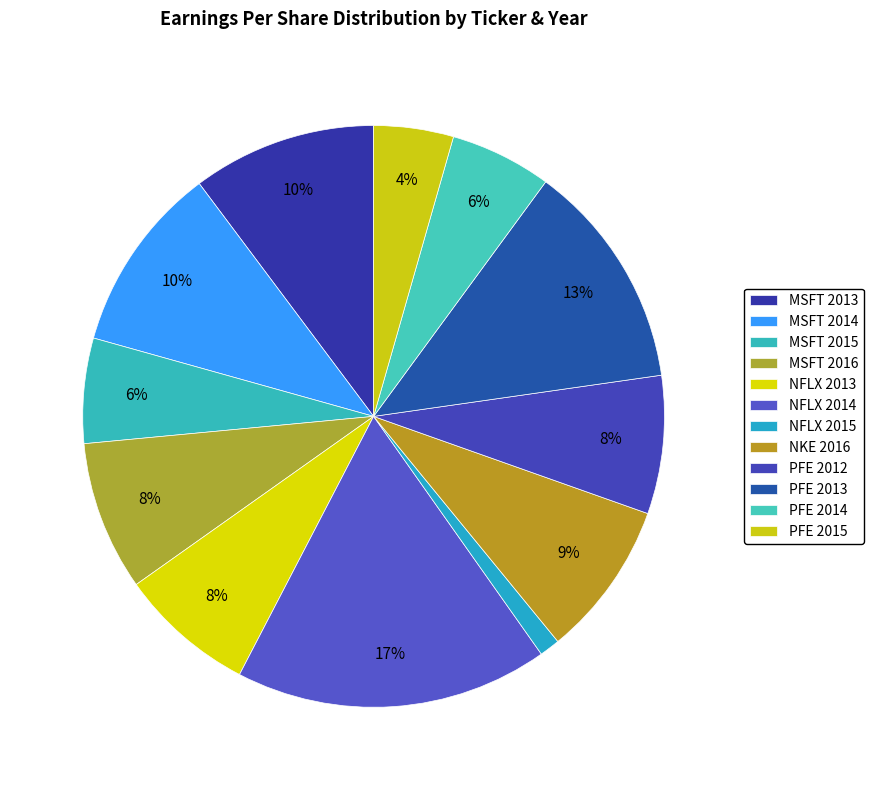

True or false: PFE 2013 accounts for 1% of the total.

False